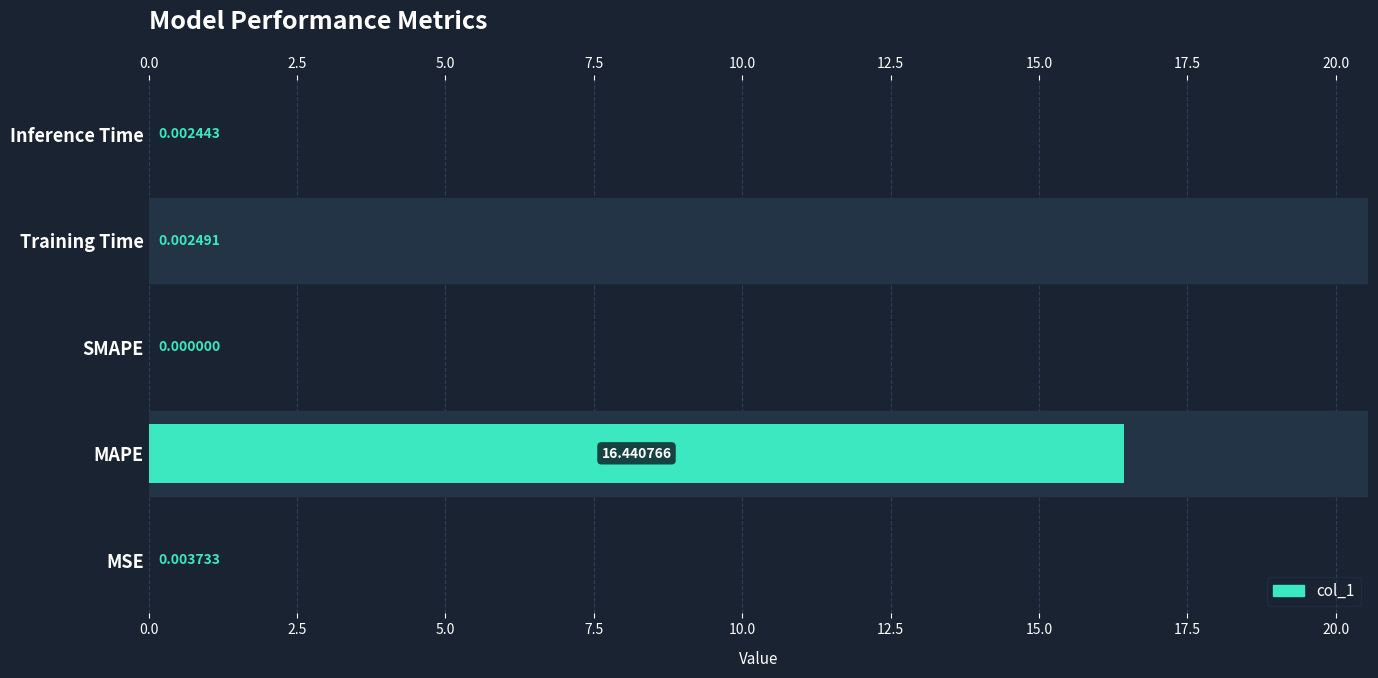

Is it true that the value at SMAPE is 0.0?

True